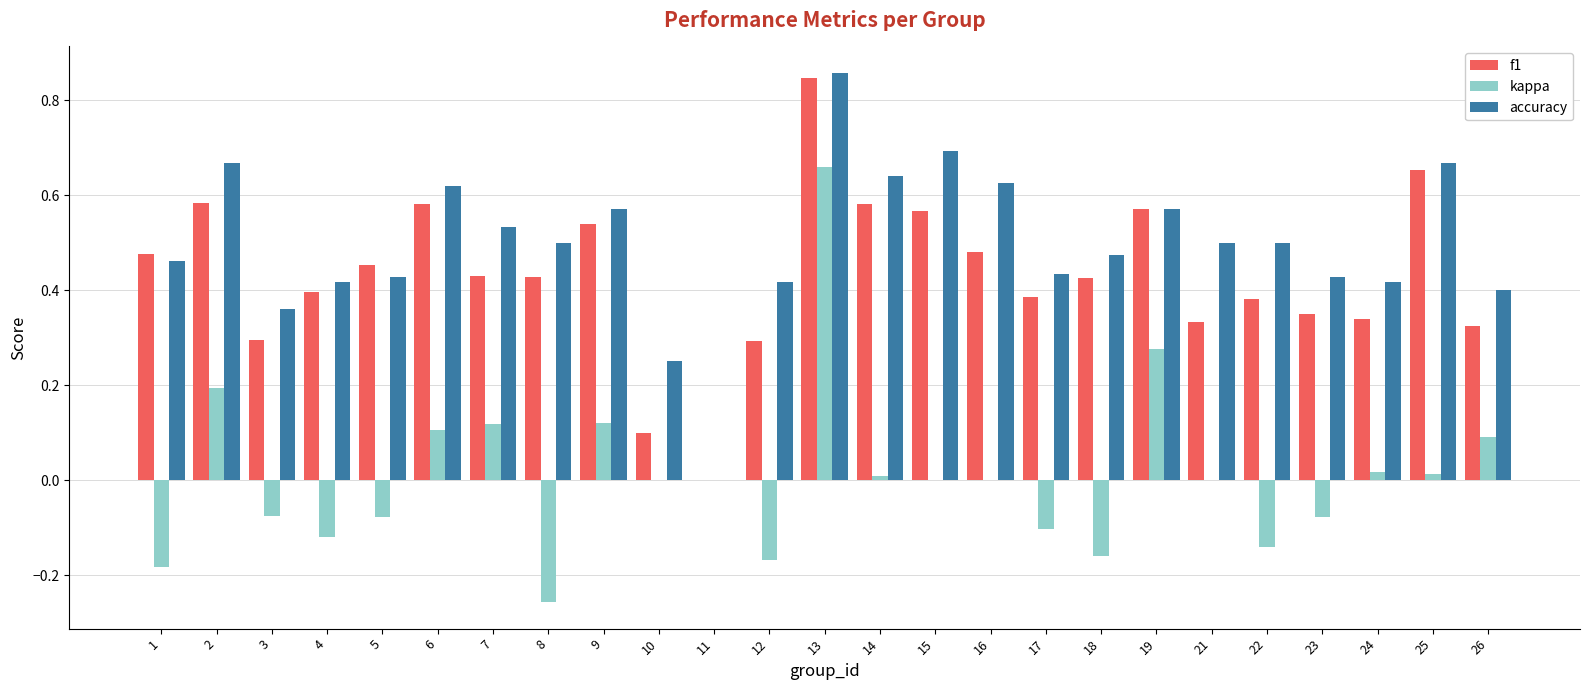

Which label corresponds to the largest value in the chart?

13